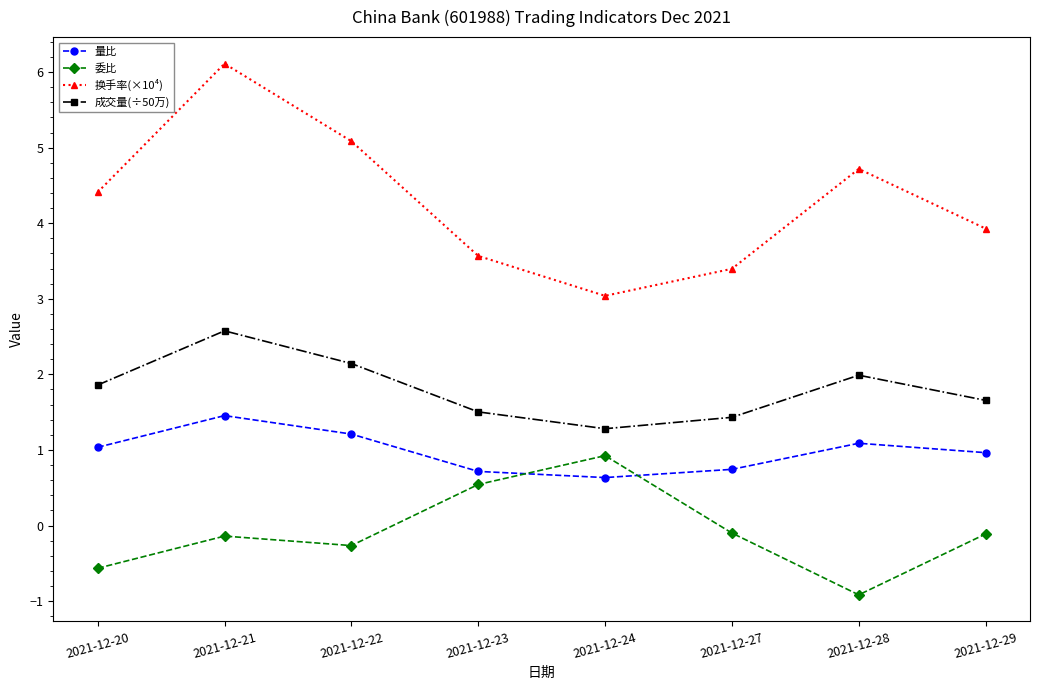

How many values in the 委比 series are below 0?

6